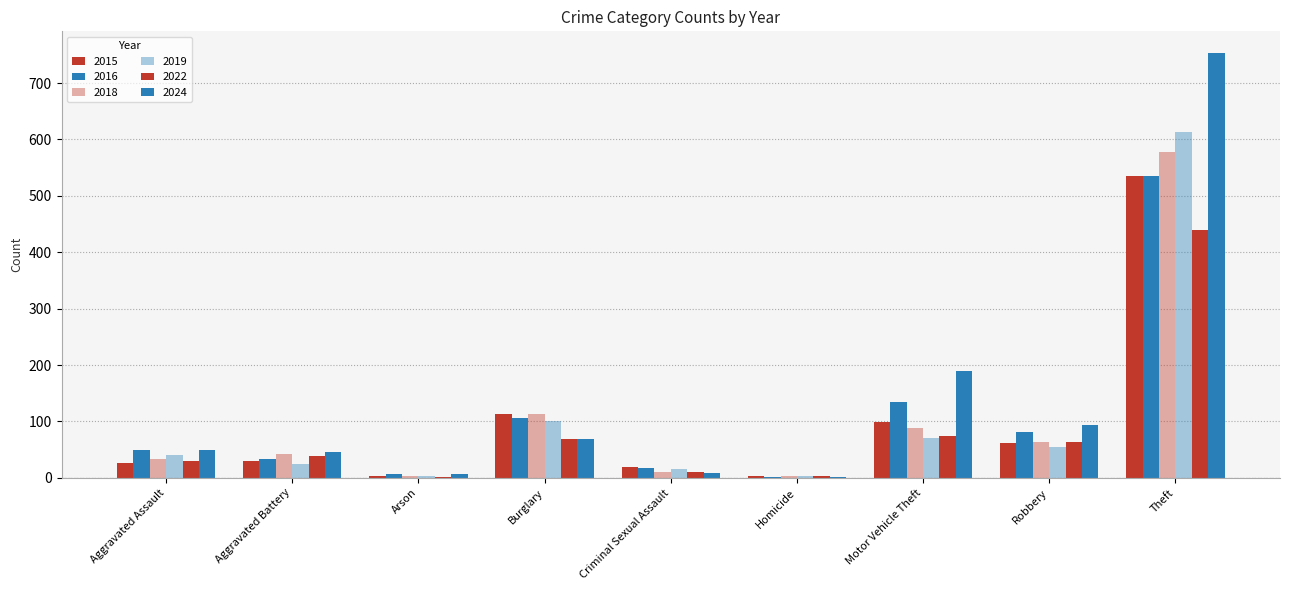

What is the greatest value displayed?

754